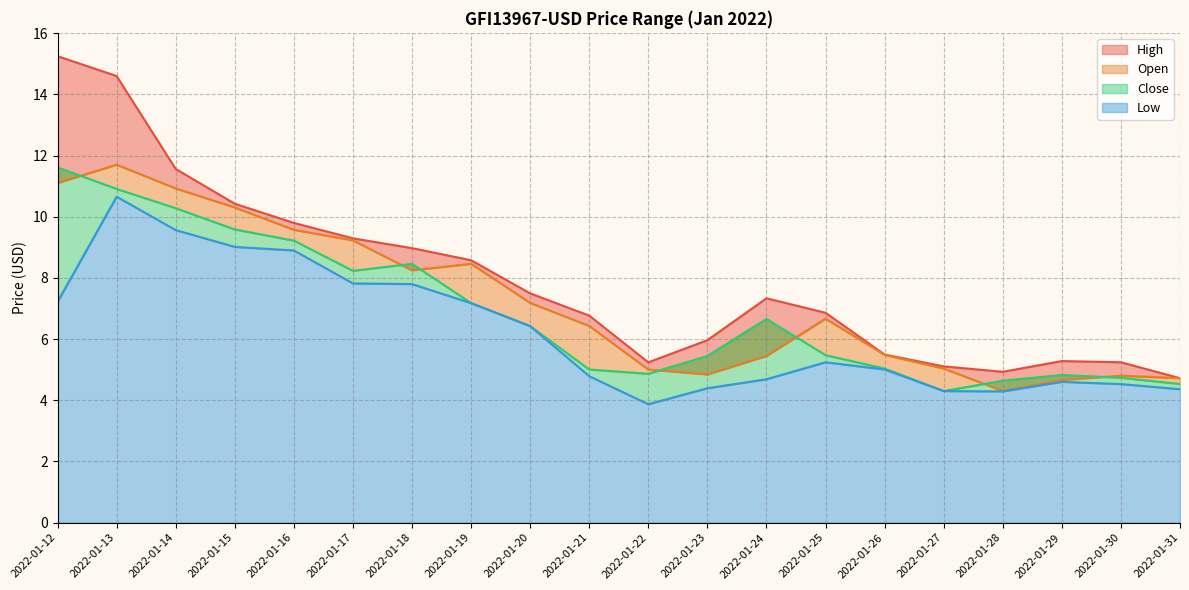

What is the maximum value shown in the chart?

15.2